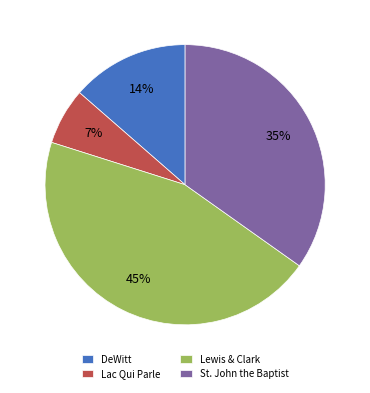

How many segments does this pie chart have?

4